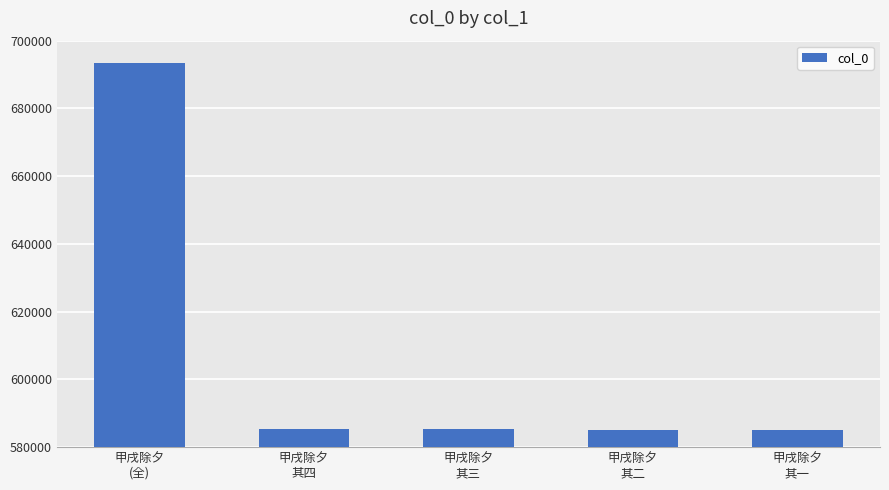

What is the approximate value at 甲戌除夕
(全), to the nearest 100?

693300